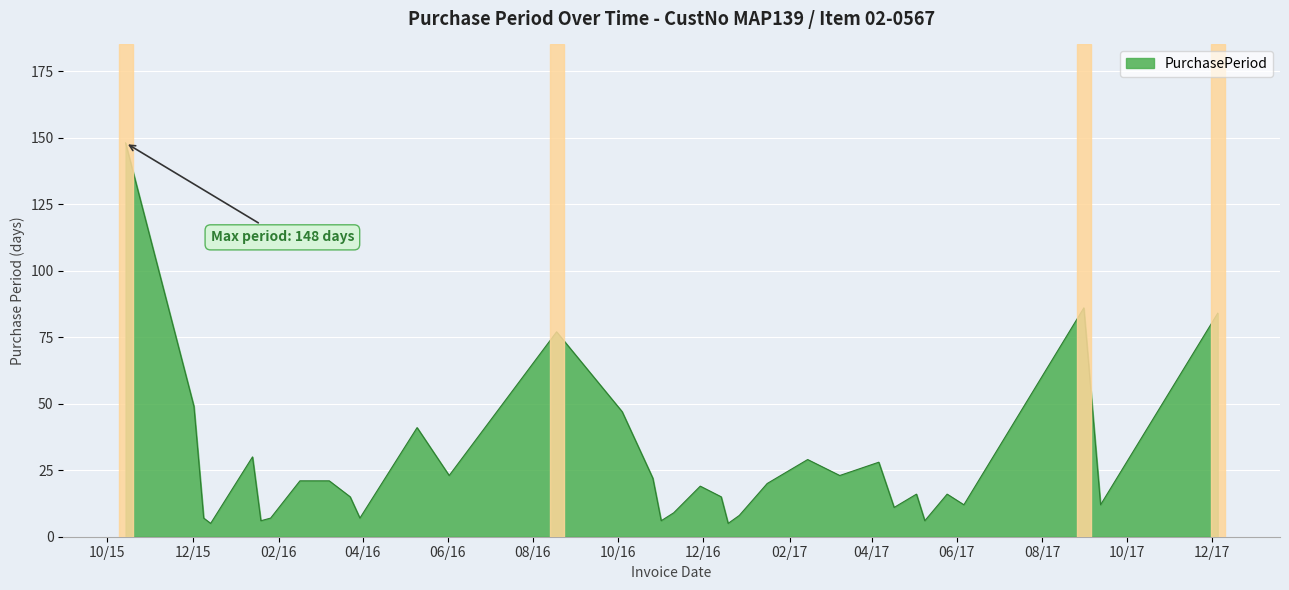

What is the difference between the maximum and minimum values?

143